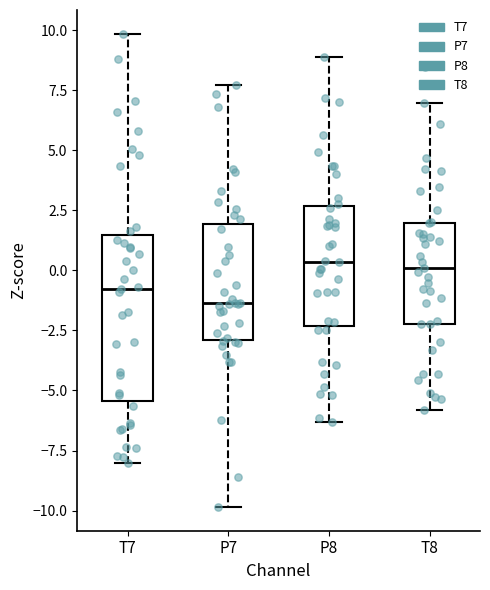

Where is the lower edge of the box for T8 on the y-axis? The values are not printed on the chart, so give them approximately, as read against the axis.

-2.0